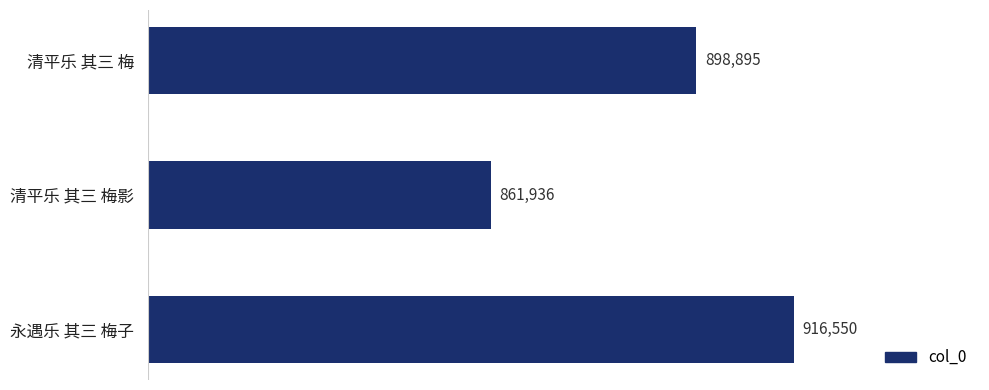

Between 清平乐 其三 梅影 and 清平乐 其三 梅, which is larger?

清平乐 其三 梅